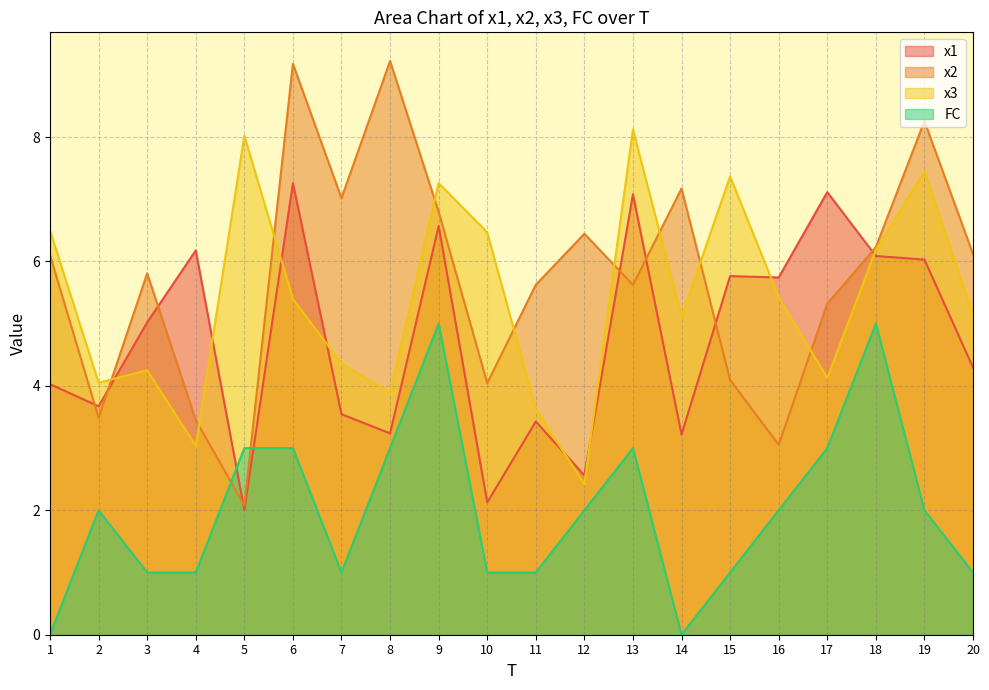

Reading left to right, extract all data points from this chart.

x1: 1=4.0	2=3.7	3=5.0	4=6.2	5=2.0	6=7.3	7=3.5	8=3.2	9=6.6	10=2.1	11=3.4	12=2.6	13=7.1	14=3.2	15=5.8	16=5.7	17=7.1	18=6.1	19=6.0	20=4.3
x2: 1=6.1	2=3.5	3=5.8	4=3.5	5=2.1	6=9.2	7=7.0	8=9.2	9=6.8	10=4.0	11=5.6	12=6.4	13=5.6	14=7.2	15=4.1	16=3.1	17=5.3	18=6.2	19=8.3	20=6.1
x3: 1=6.5	2=4.1	3=4.3	4=3.0	5=8.0	6=5.4	7=4.4	8=3.9	9=7.3	10=6.5	11=3.6	12=2.4	13=8.1	14=5.1	15=7.4	16=5.4	17=4.1	18=6.2	19=7.4	20=5.1
FC: 1=0.0	2=2.0	3=1.0	4=1.0	5=3.0	6=3.0	7=1.0	8=3.0	9=5.0	10=1.0	11=1.0	12=2.0	13=3.0	14=0.0	15=1.0	16=2.0	17=3.0	18=5.0	19=2.0	20=1.0